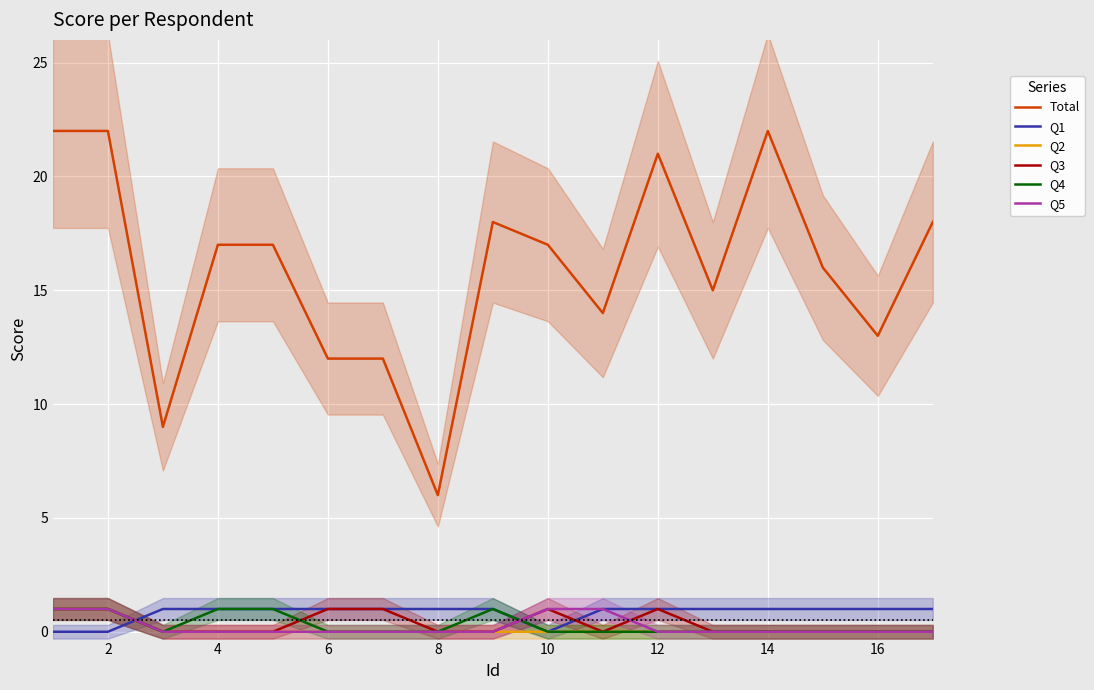

How many data points does each series have?

17